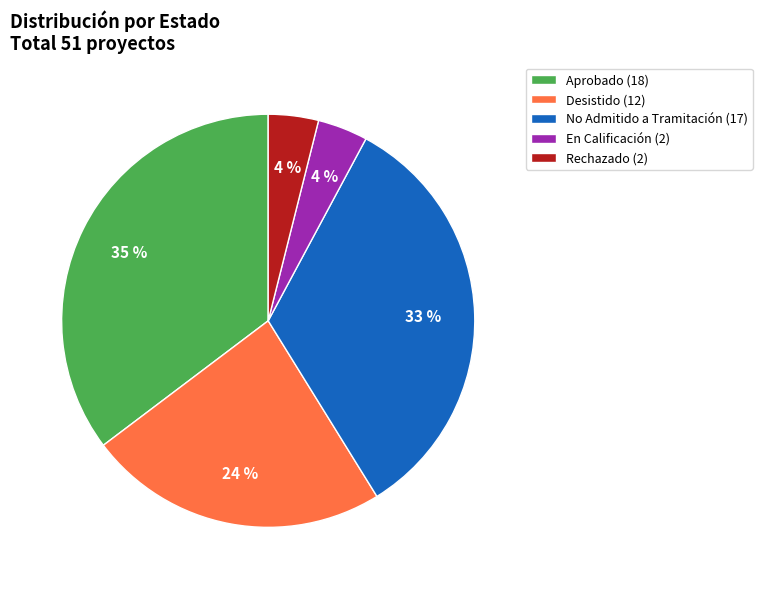

Is there a majority slice in this chart?

No